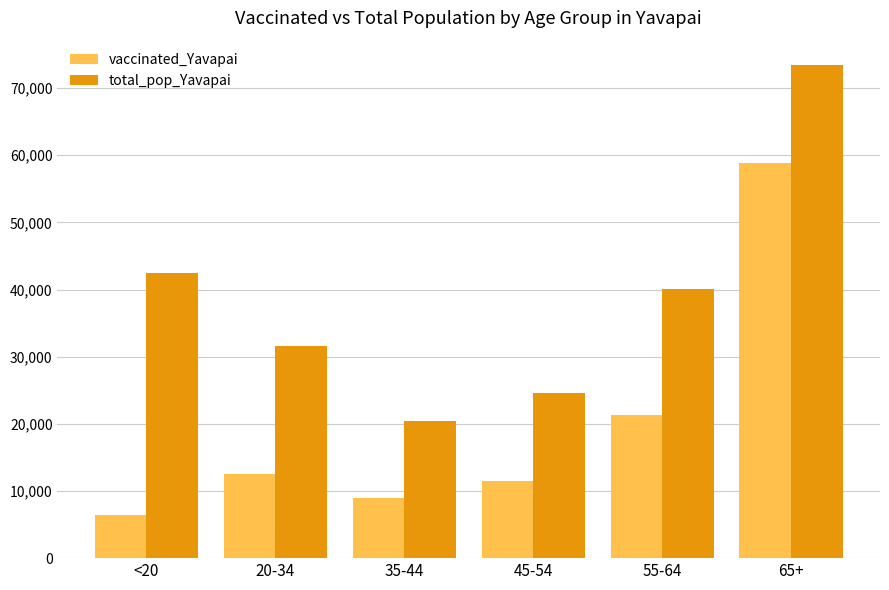

At how many categories does at least one series exceed 58395?

1